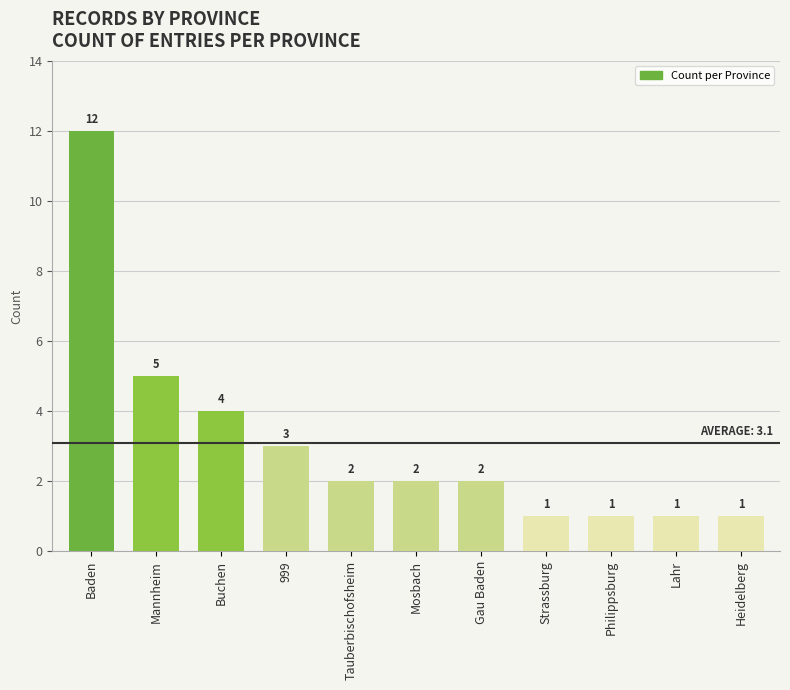

How many data points are less than 2?

4